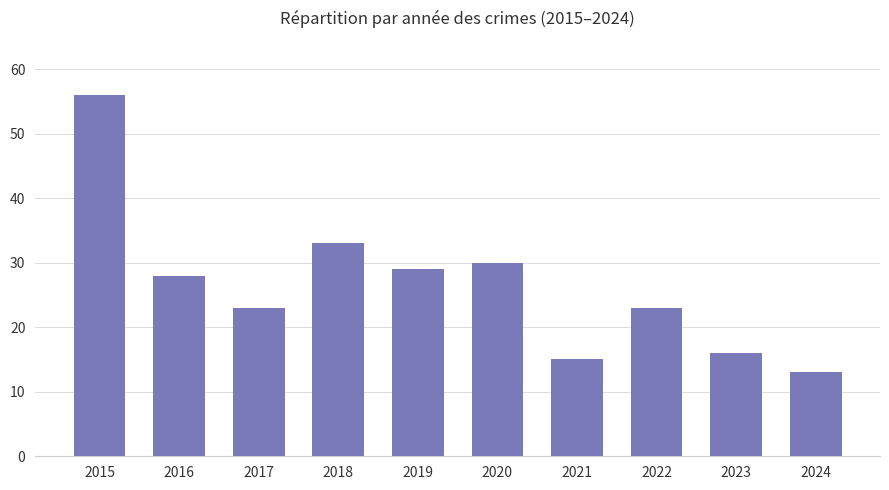

What is the sum of the values at 2024 and 2016?

41